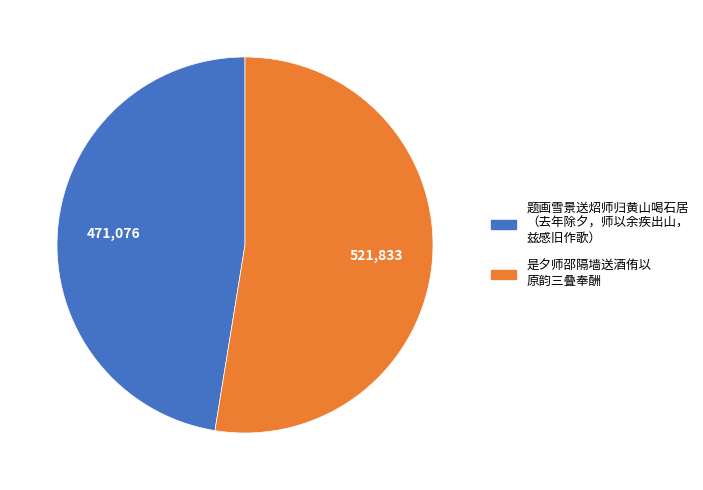

How many segments does this pie chart have?

2